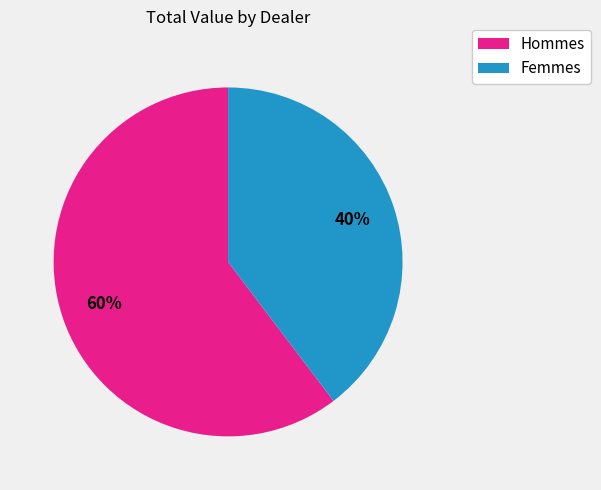

Which slice is the largest?

Hommes